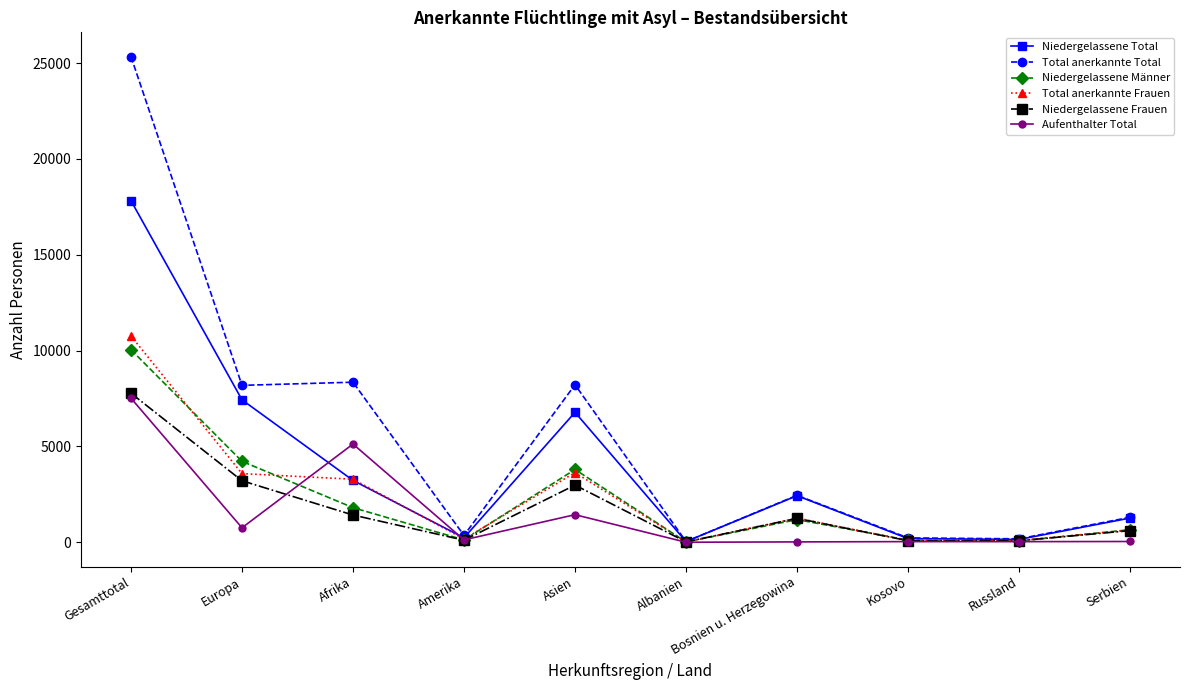

What is the total value across all series at Gesamttotal?

79272